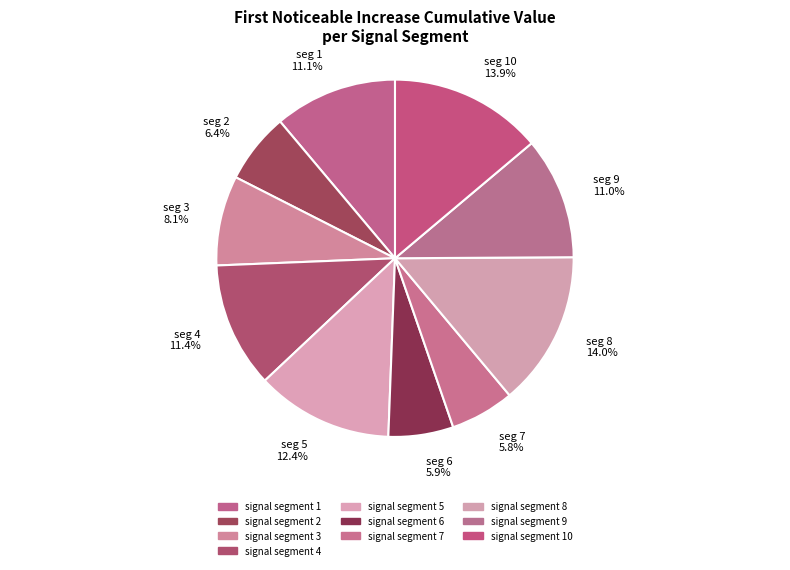

To the nearest percent, what is the difference between the largest and smallest slice percentages?

8%